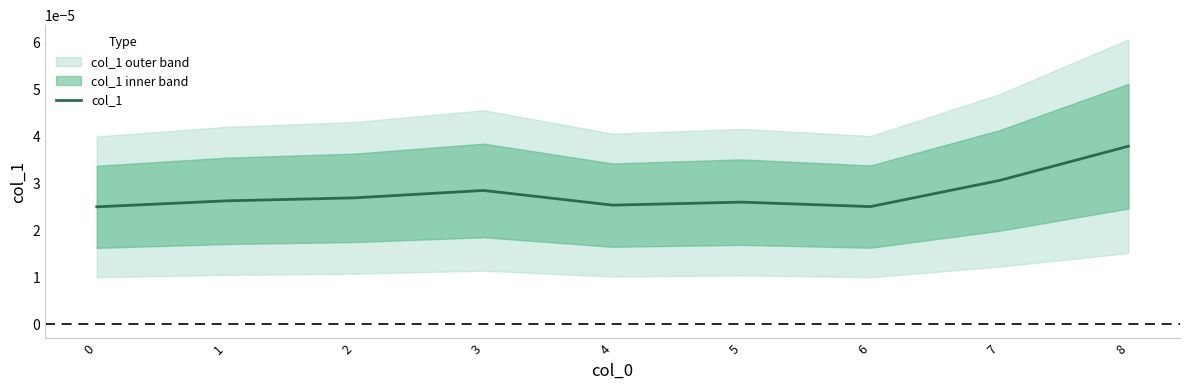

Between 6 and 5, which is larger?

5